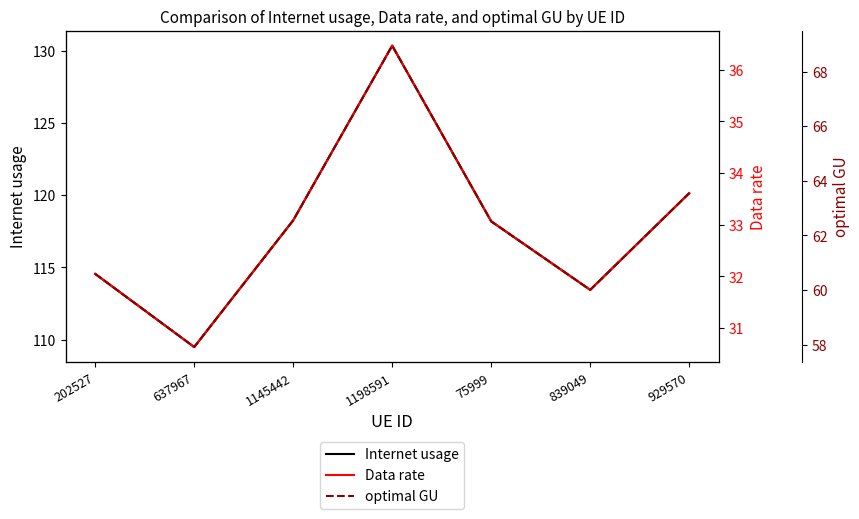

Which series has the largest range (max minus min)?

Internet usage